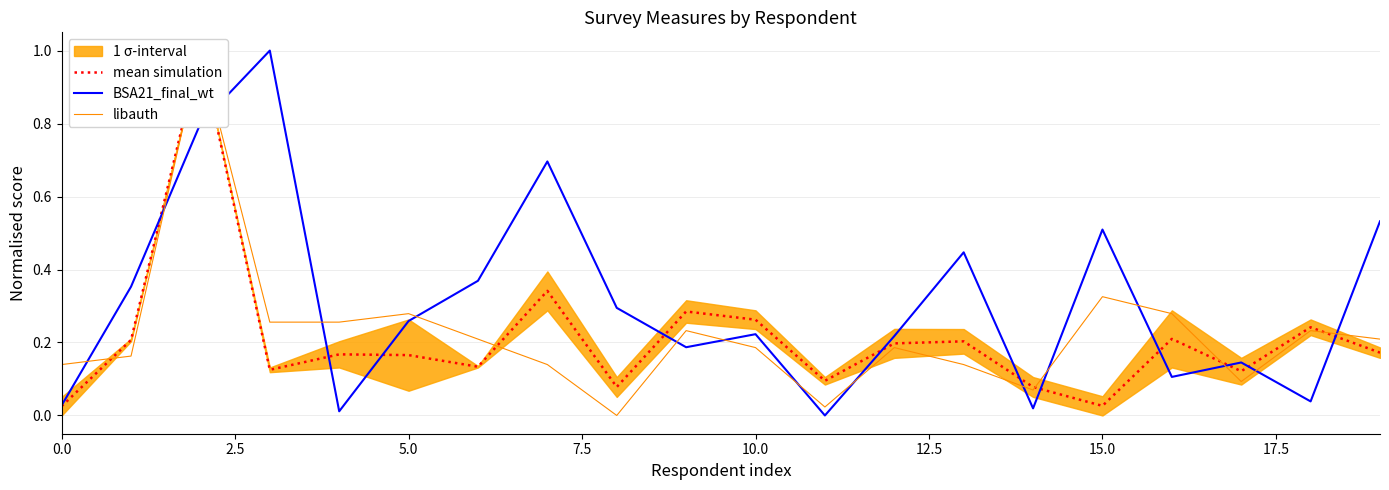

Read the mean simulation value at 19.

0.2